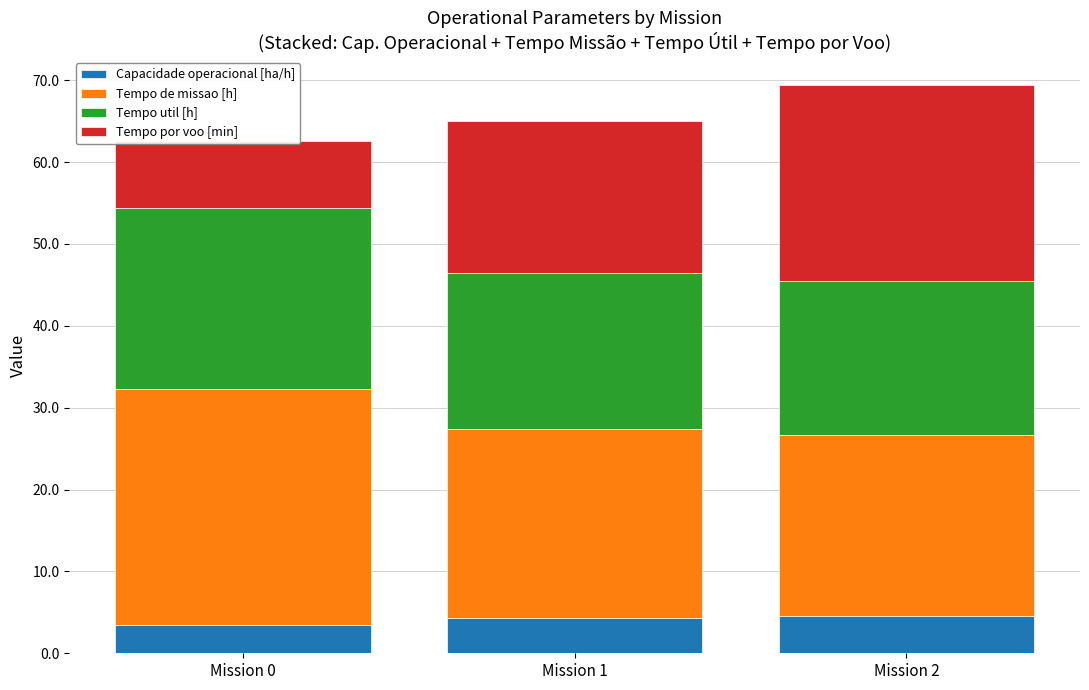

What is the spread (max minus min) of values at Mission 1?

18.6